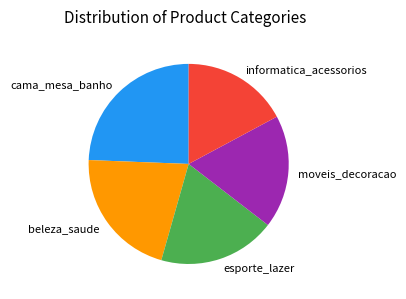

Is the sum of esporte_lazer and informatica_acessorios greater than half?

No